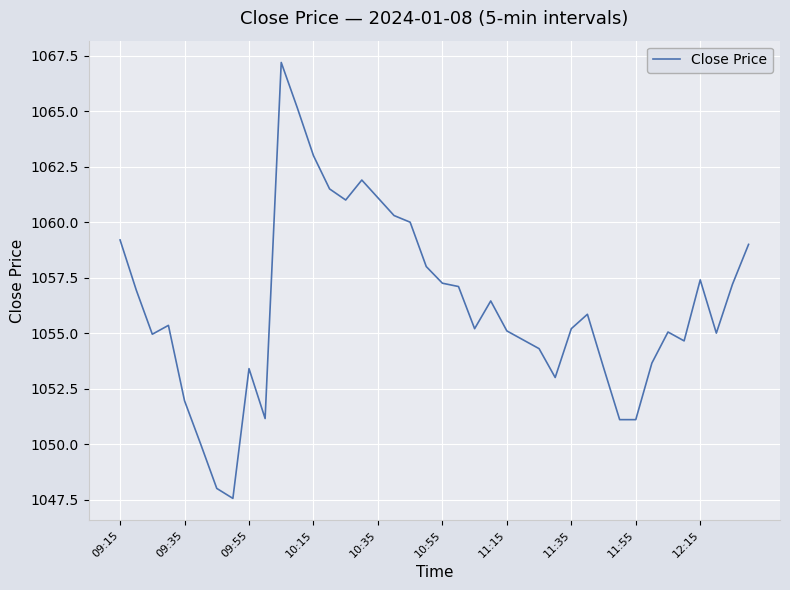

What is the maximum value shown in the chart?

1067.2